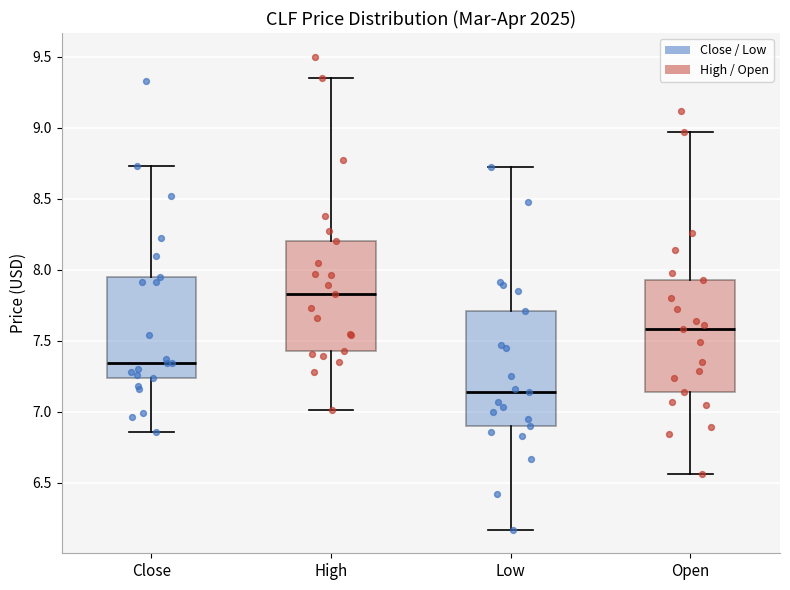

Reading left to right, transcribe this box plot: for each box, give where its median line is, the range the box spans, and where its two whiskers end, as read against the y-axis. The values are not printed on the chart, so give them approximately, as read against the axis.

Close: median 7.35, box 7.25 to 7.95, whiskers 6.85 to 8.75
High: median 7.85, box 7.45 to 8.20, whiskers 7.00 to 9.35
Low: median 7.15, box 6.90 to 7.70, whiskers 6.15 to 8.70
Open: median 7.60, box 7.15 to 7.95, whiskers 6.55 to 8.95